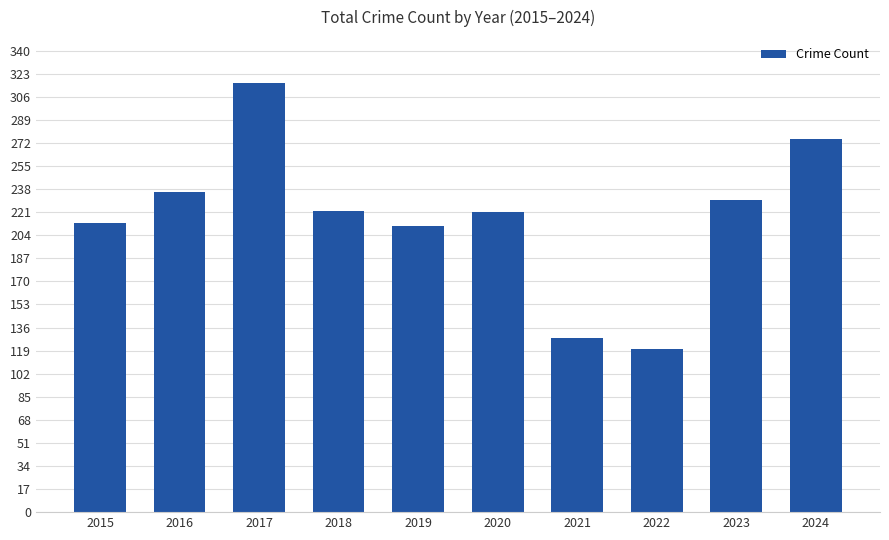

What is the sum of the values at 2021 and 2024?

403